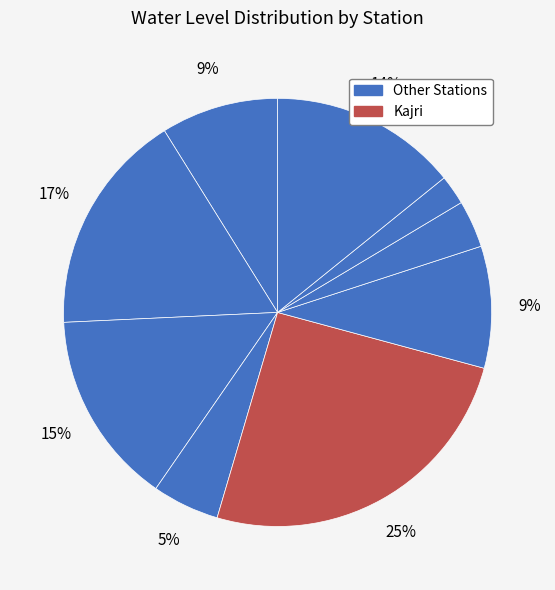

How many segments does this pie chart have?

9